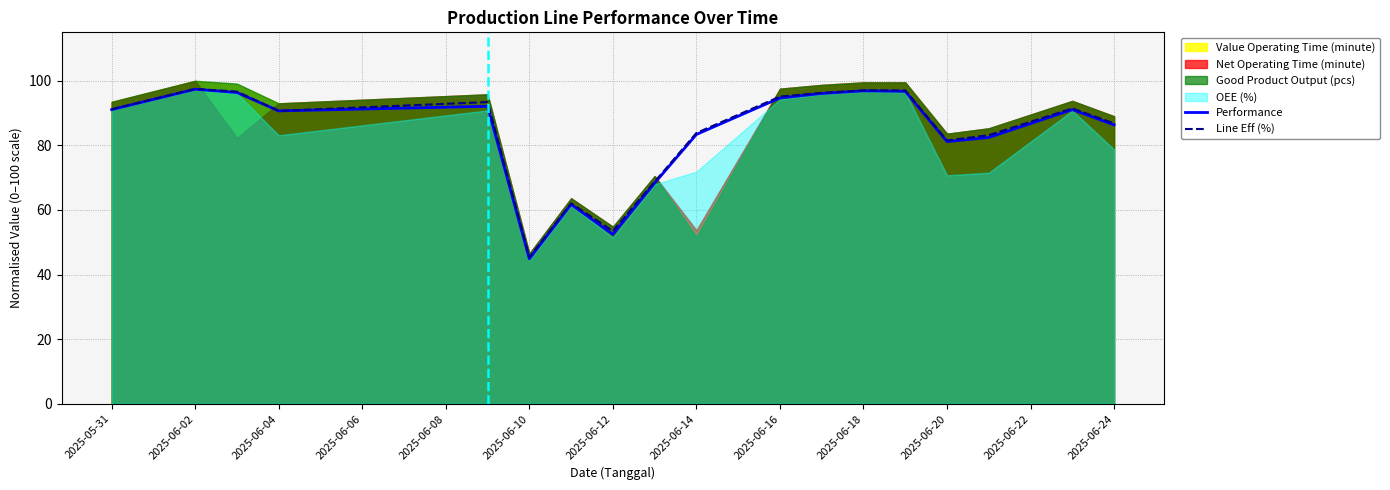

What is the lowest value of the Line Eff (%) series?

45.4